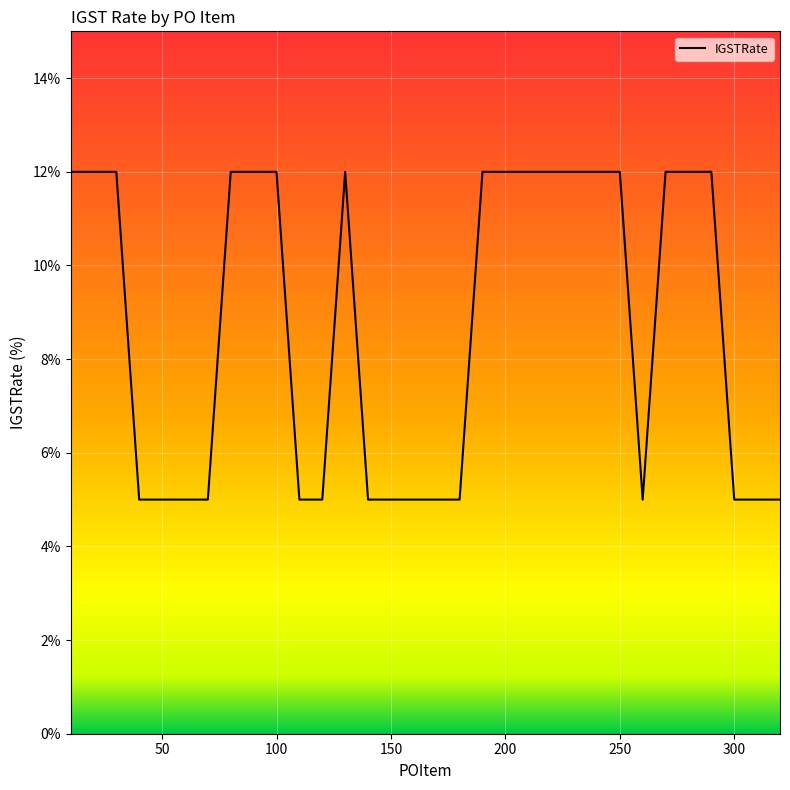

What is the difference between the maximum and minimum values?

7